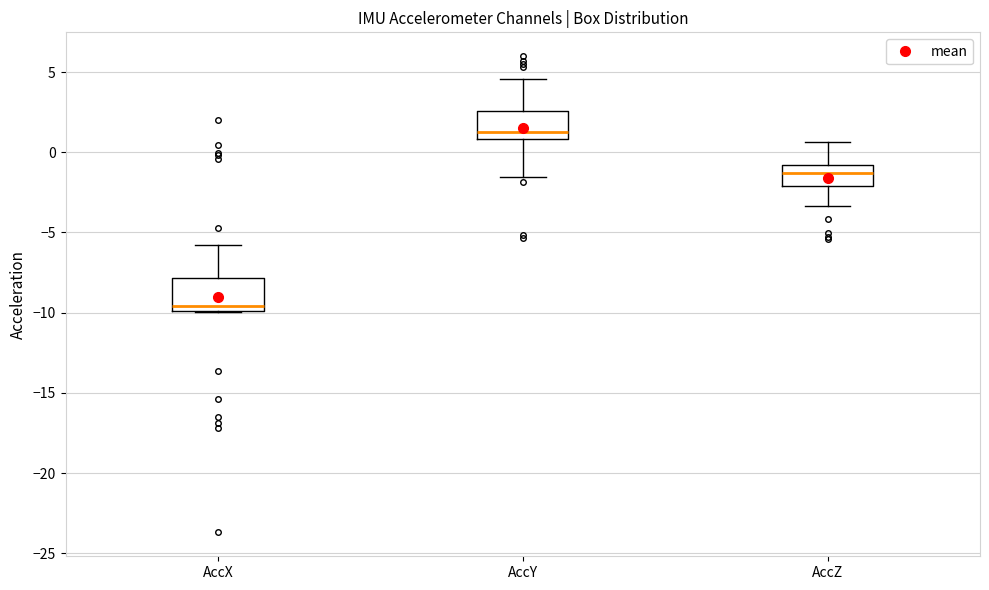

Which box's median line is the highest?

AccY